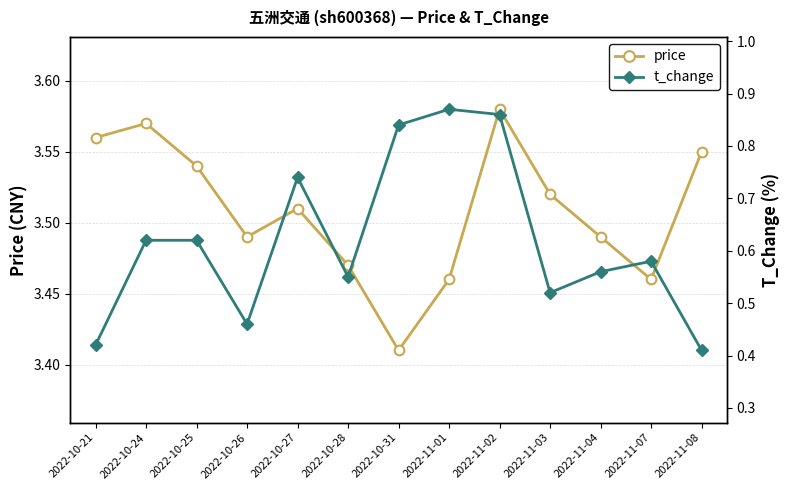

Rank the series at 2022-11-03 from highest to lowest value.

price, t_change